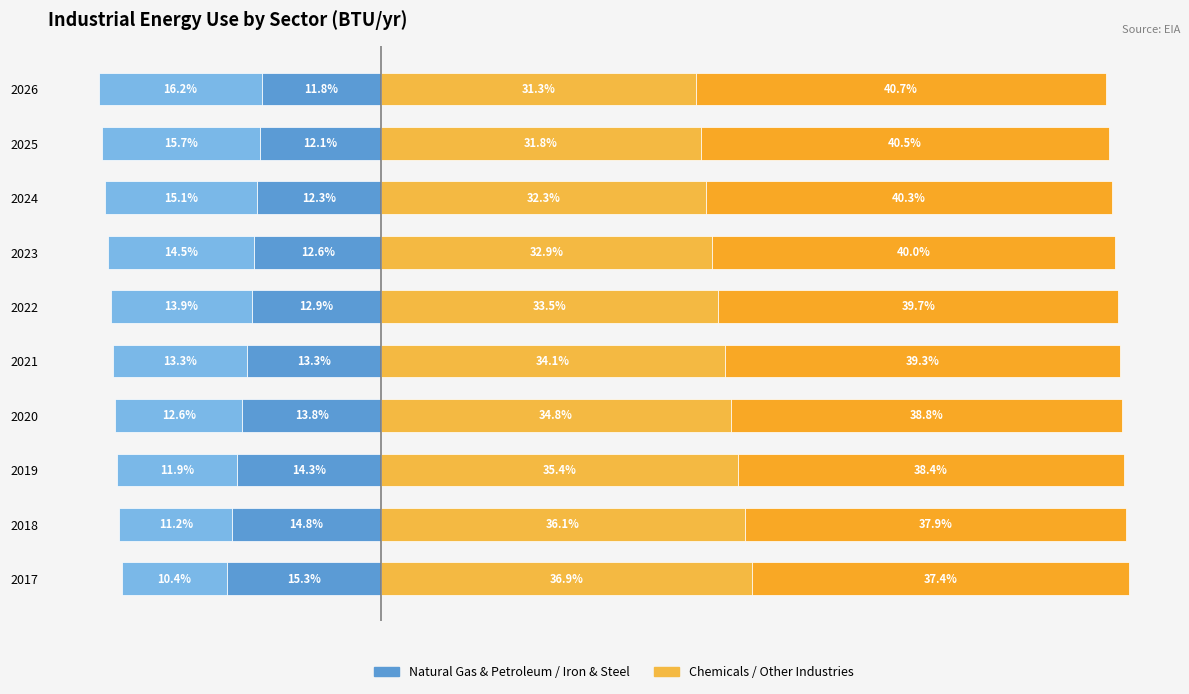

Rank the series at 2017 from lowest to highest value.

Natural gas and petroleum systems, Iron and steel, Chemicals, Other industries